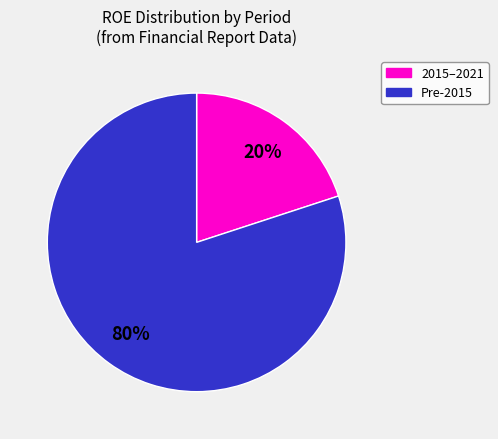

Does any single category account for the majority?

Yes